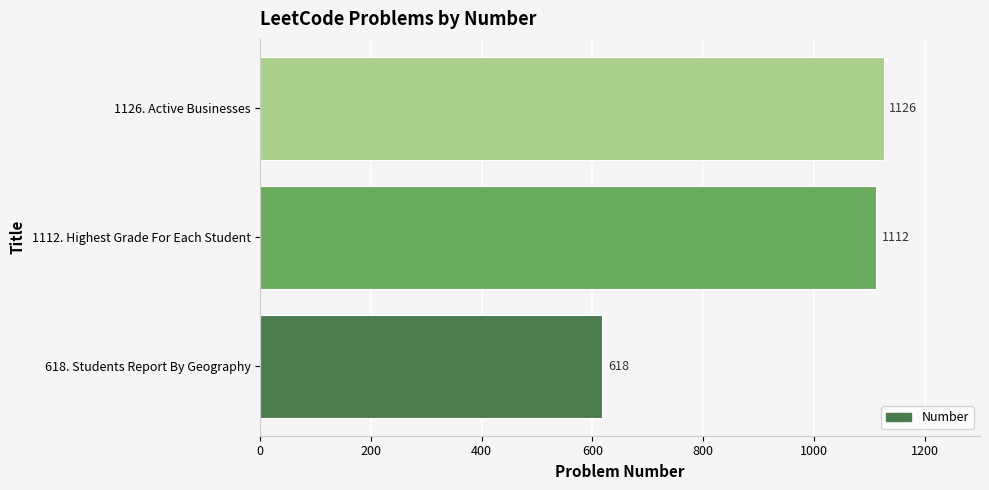

Between 1112. Highest Grade For Each Student and 618. Students Report By Geography, which is larger?

1112. Highest Grade For Each Student